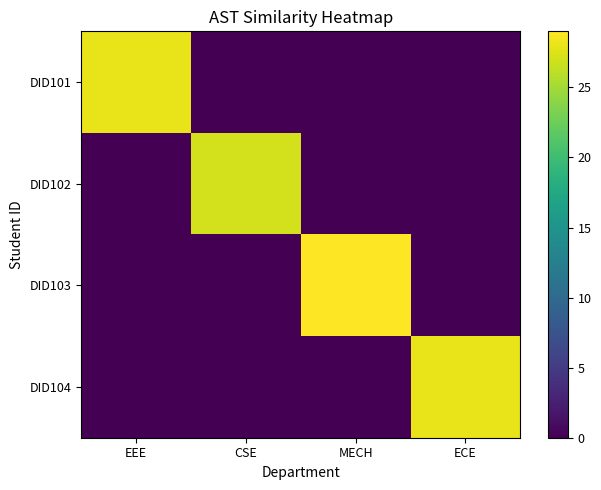

Which has a higher value, CSE or ECE?

CSE